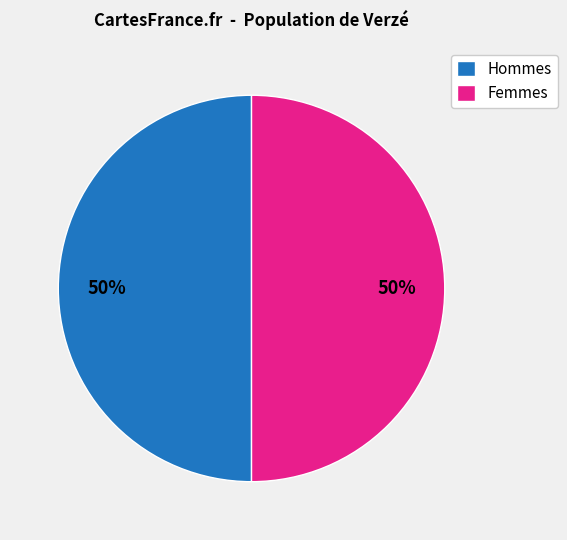

True or false: Hommes accounts for 37% of the total.

False